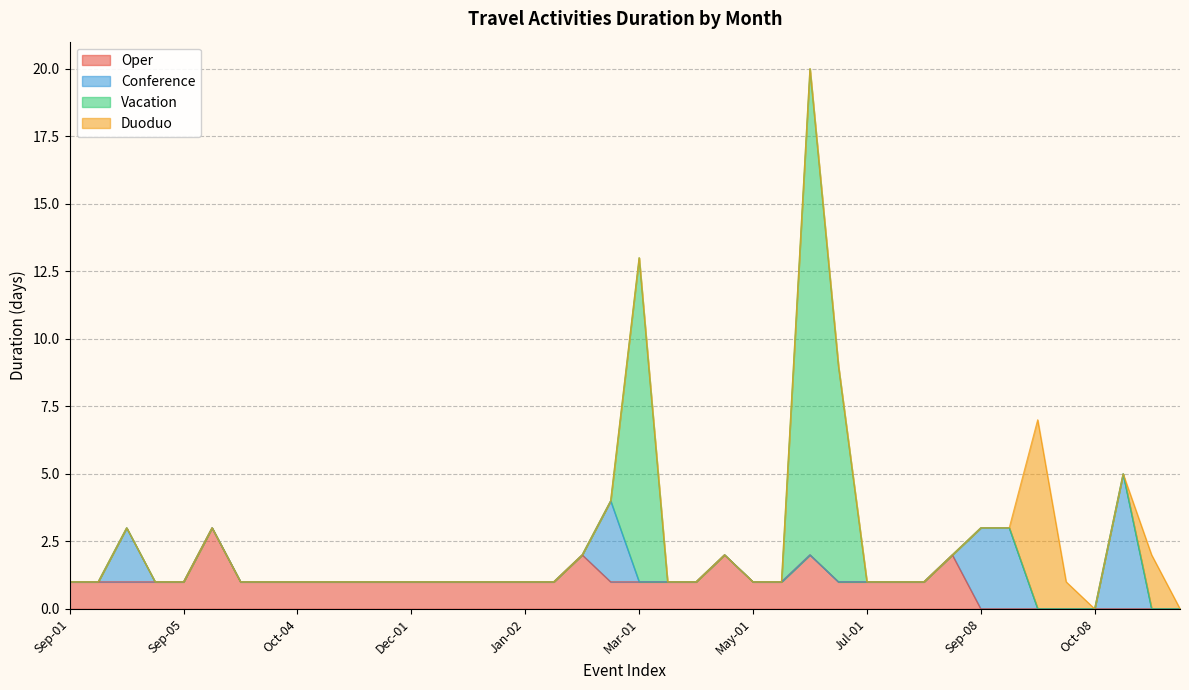

What is the difference between the maximum and minimum values in the Conference series?

5